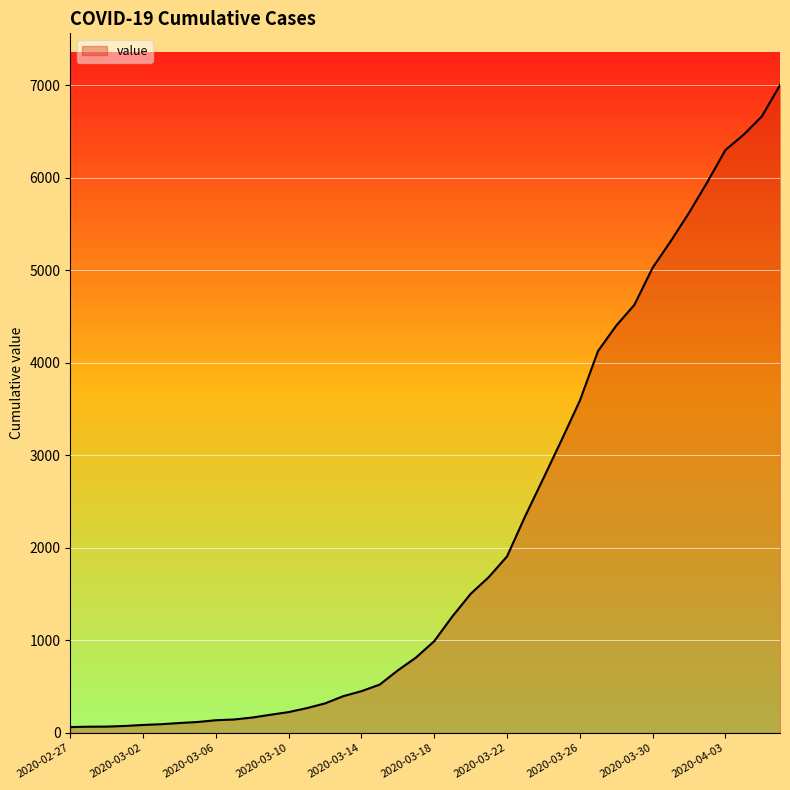

What is the difference between the maximum and minimum values?

6939